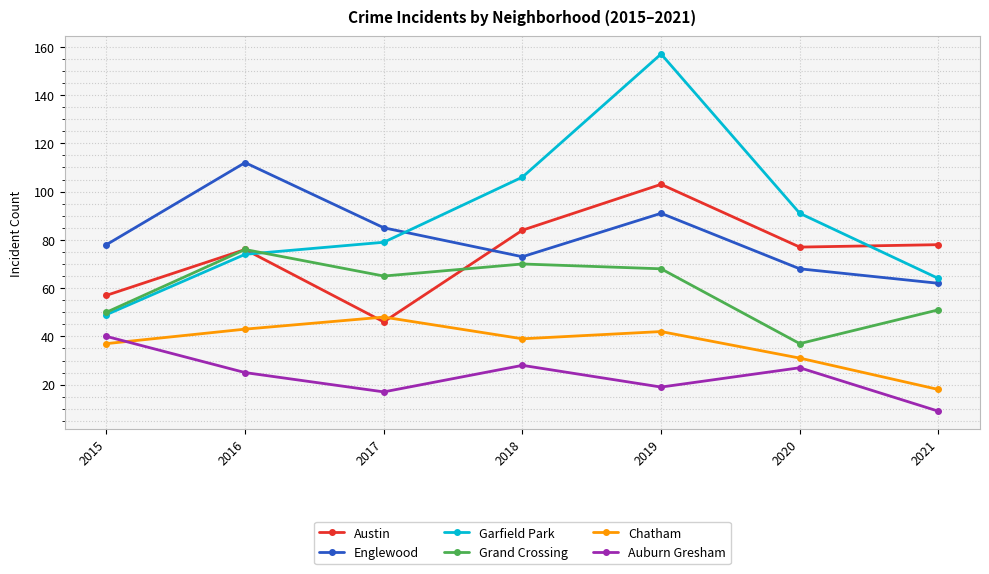

At how many categories does at least one series exceed 131?

1